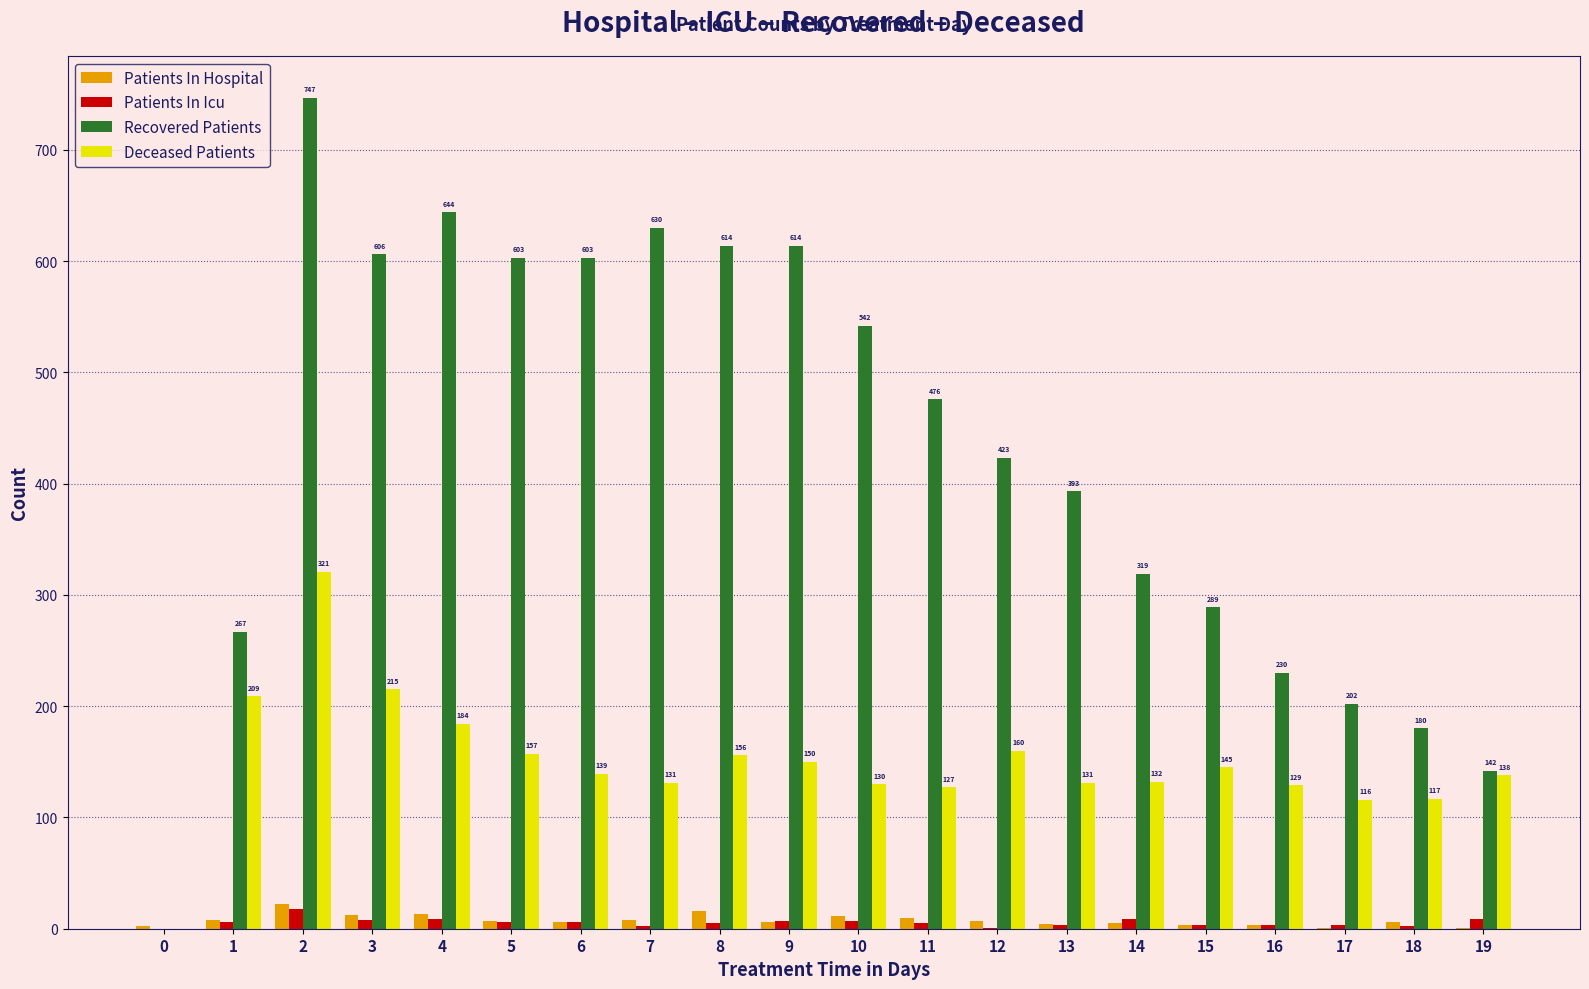

Which series changed the most between 9 and 17?

Recovered Patients